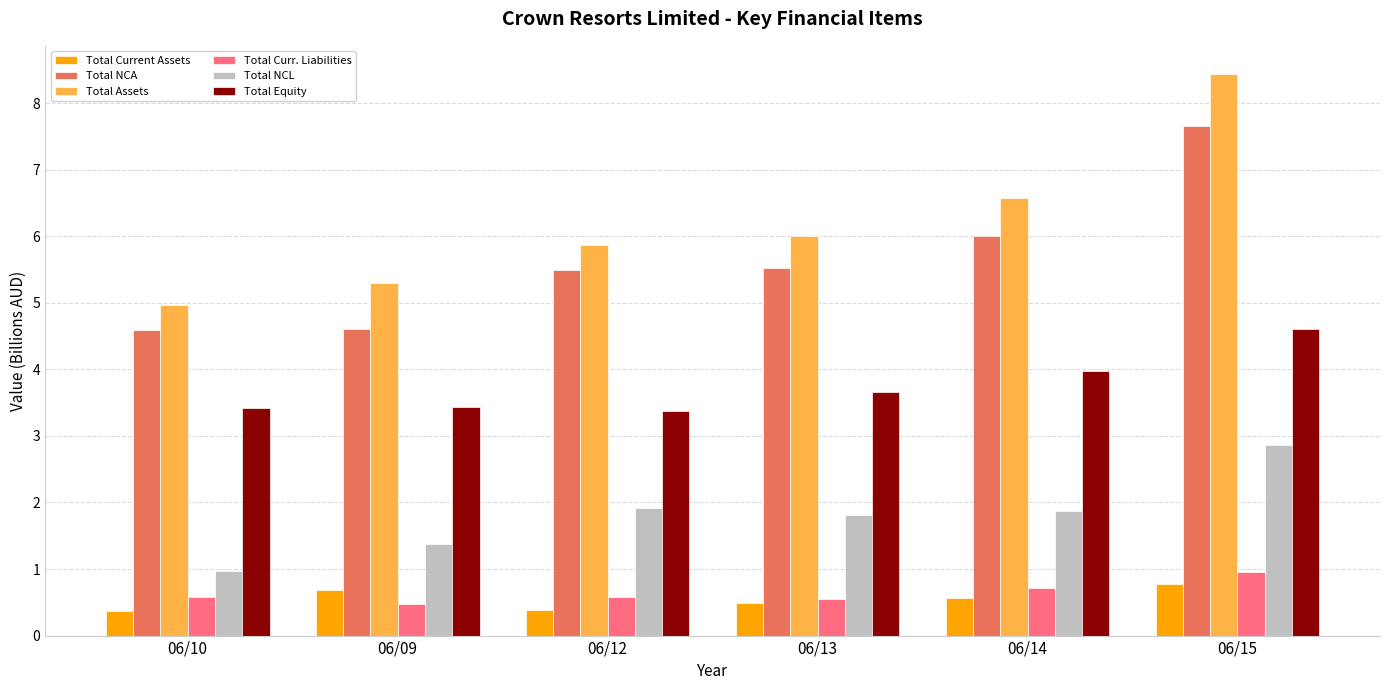

What is the label of the 2nd bar from the left?

06/09